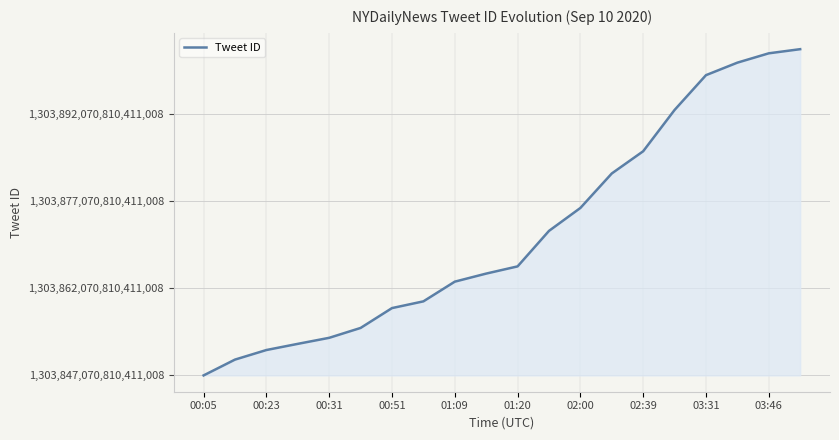

Rank the categories by value from lowest to highest.

00:05, 00:23, 00:31, 00:51, 01:09, 01:20, 02:00, 02:39, 03:31, 03:46, 10, 11, 12, 13, 14, 15, 16, 17, 18, 19